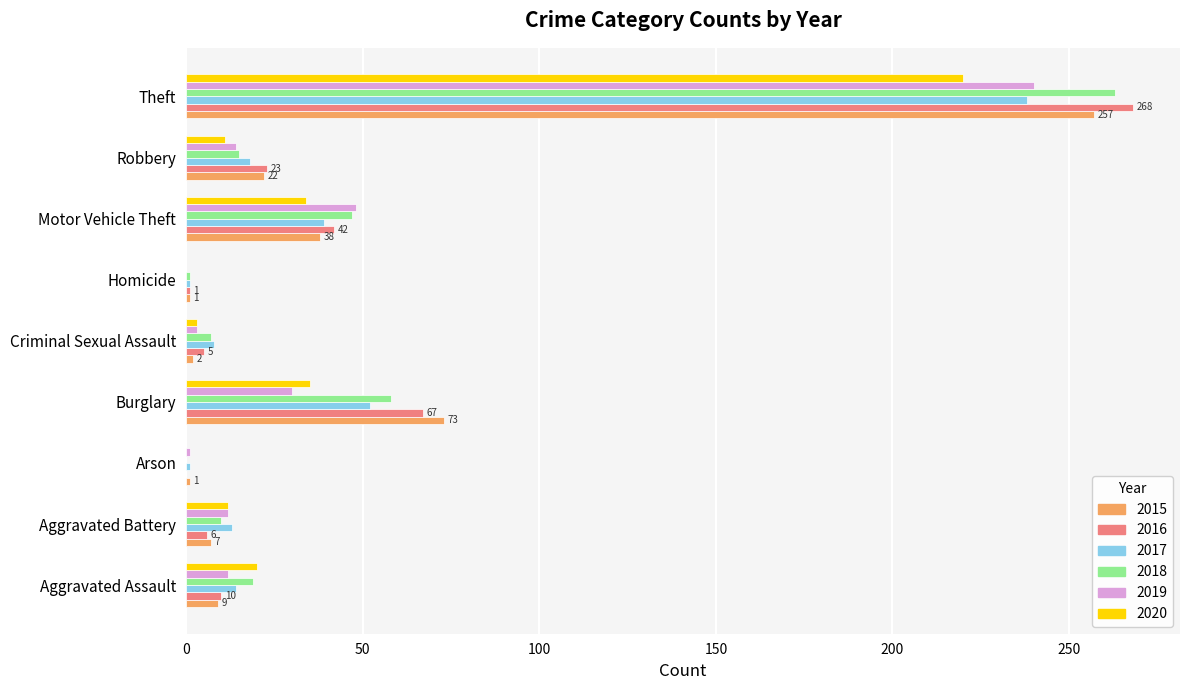

The 2018 series shows 58 at Burglary. True or false?

True